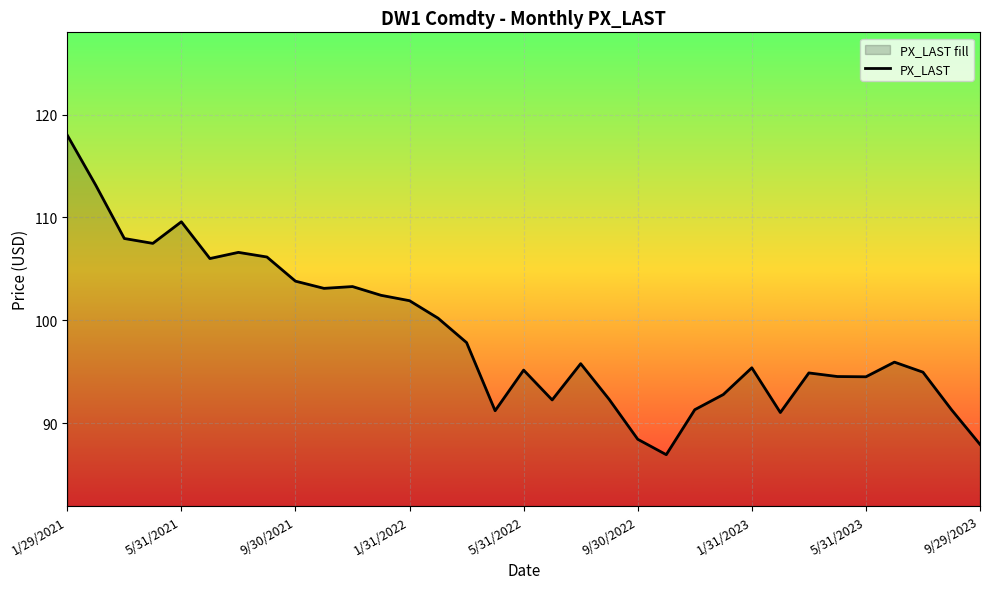

Reading left to right, transcribe all the data shown in this chart.

118.0	113.1	108.0	107.5	109.6	106.0	106.6	106.2	103.8	103.1	103.3	102.4	101.9	100.2	97.8	91.2	95.2	92.2	95.8	92.3	88.4	86.9	91.3	92.8	95.4	91.0	94.9	94.5	94.5	95.9	95.0	91.3	87.9